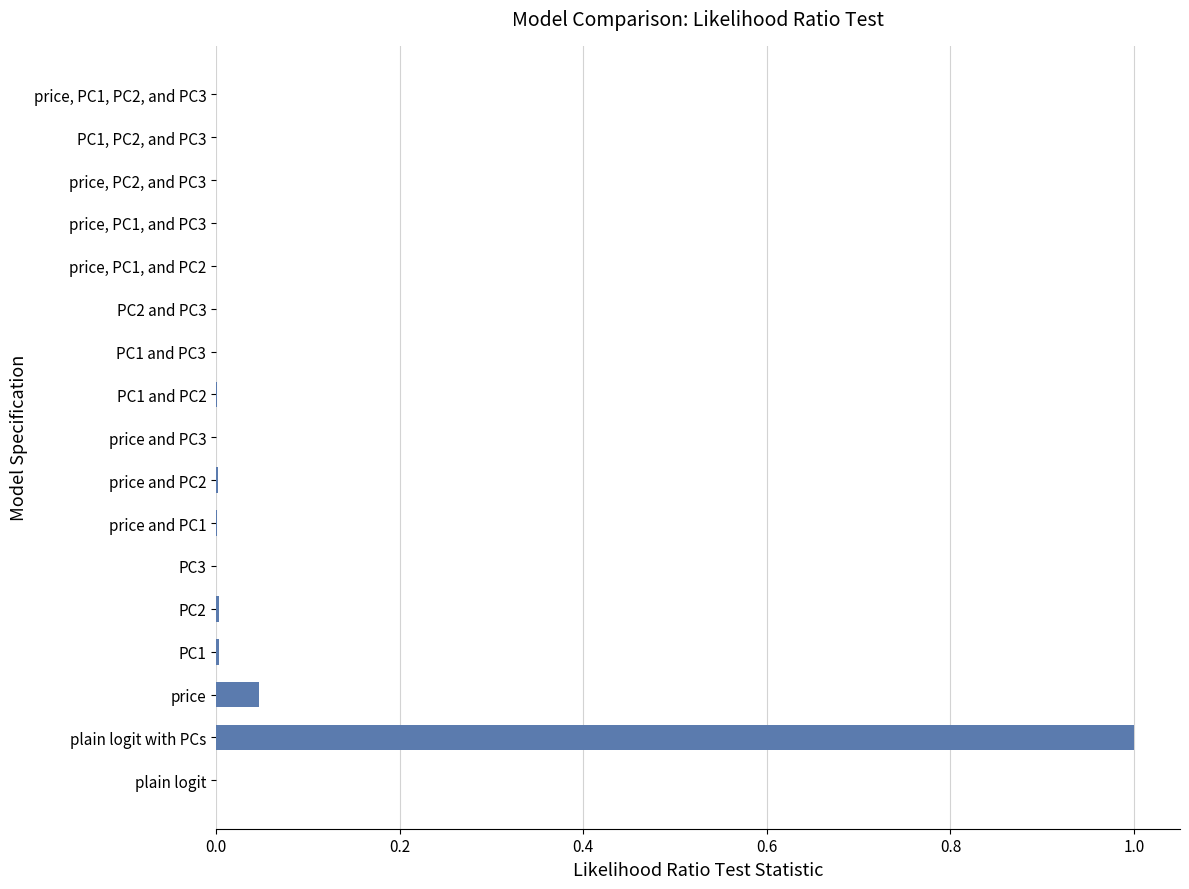

True or false: the data shows 0.0 at price, PC1, and PC3.

True